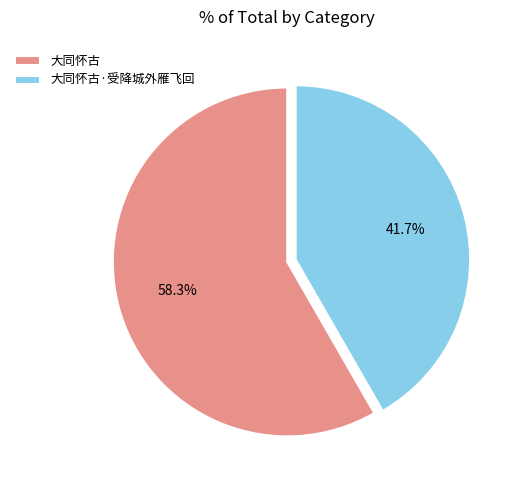

Is there a majority slice in this chart?

Yes